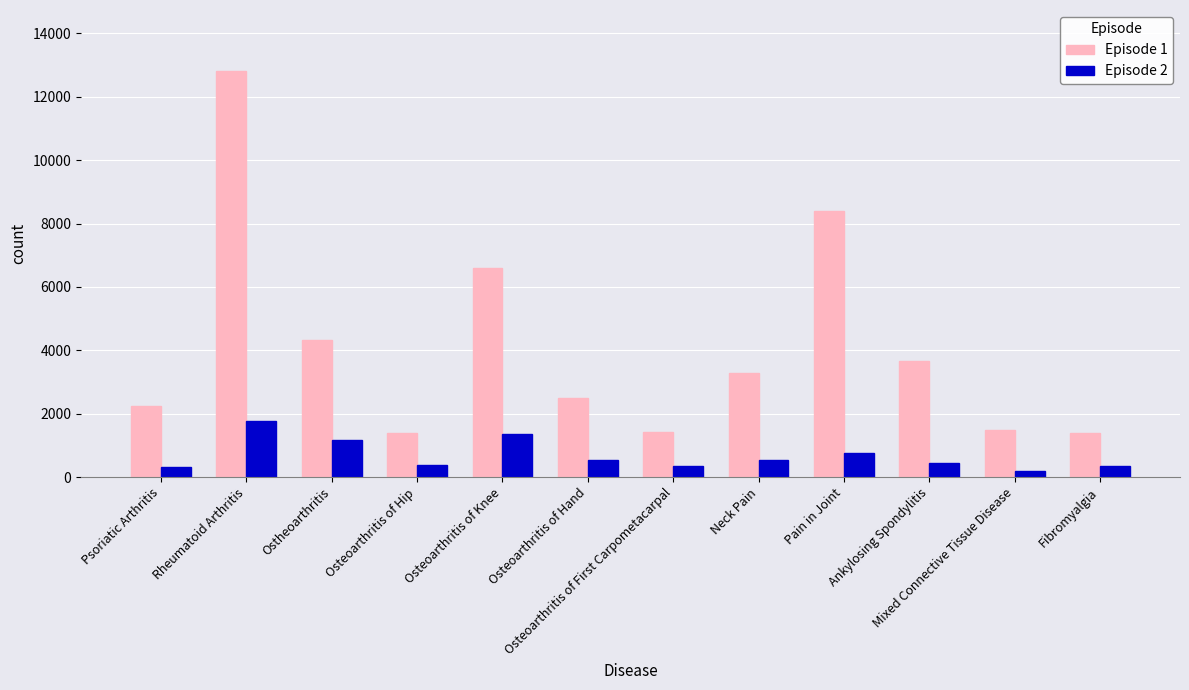

The Episode 2 series shows 1758 at Rheumatoid Arthritis. True or false?

True